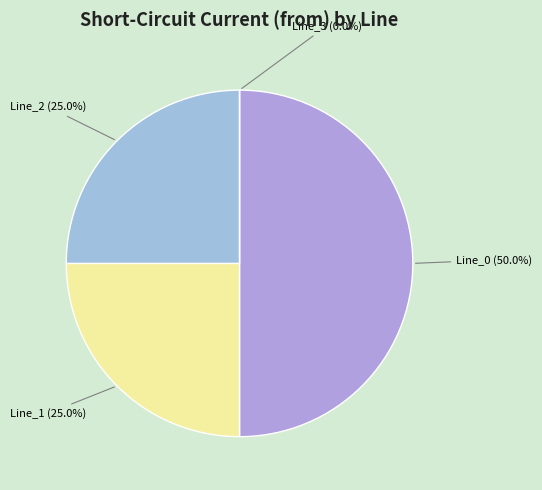

To the nearest percent, what is the average slice percentage?

25%